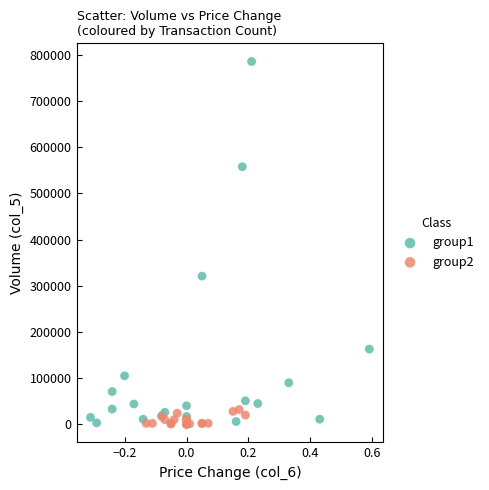

Which series reaches the maximum Y coordinate?

group1